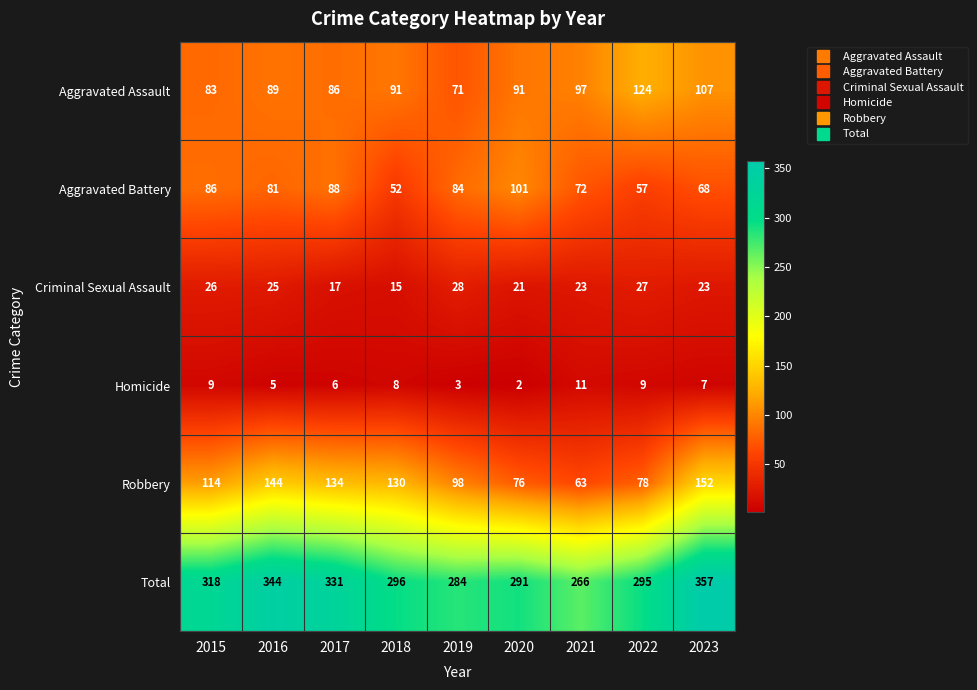

How many distinct data groups are displayed?

6